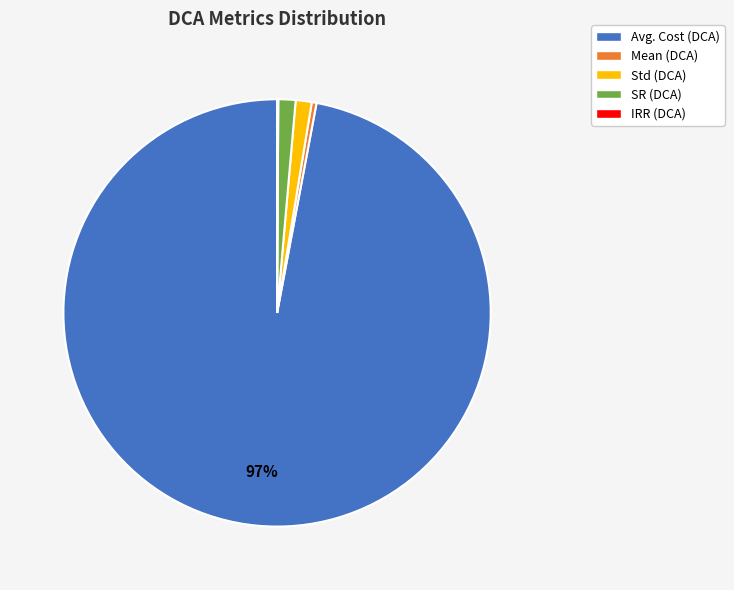

To the nearest percent, what is the average slice percentage?

20%